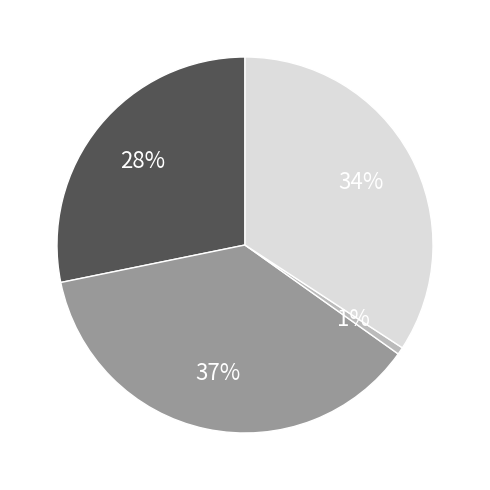

Does any single category account for the majority?

No